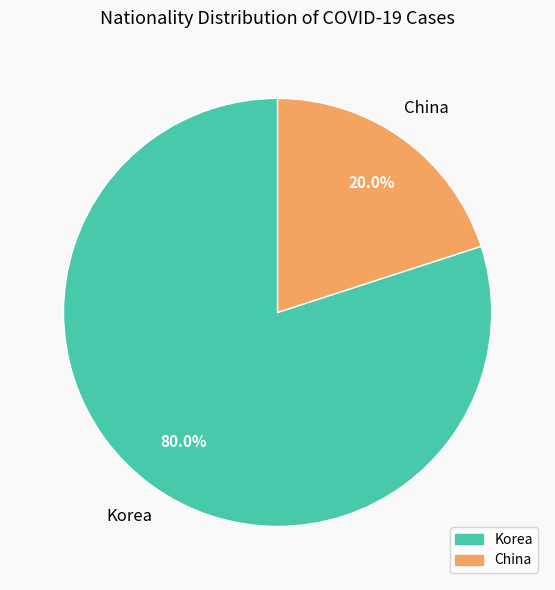

Rank the categories by value from lowest to highest.

China, Korea